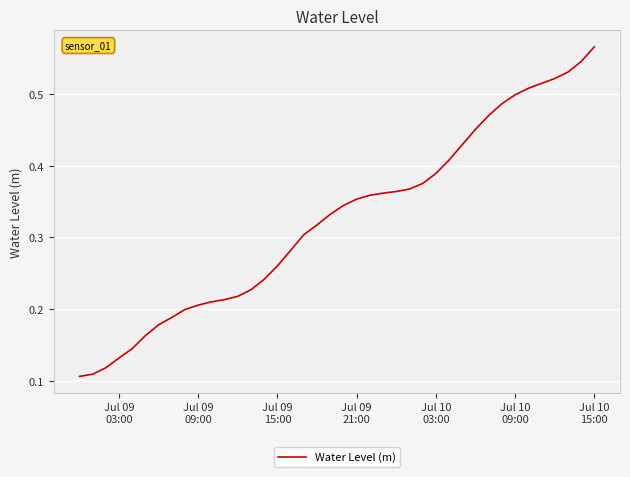

What is the maximum value shown in the chart?

0.6